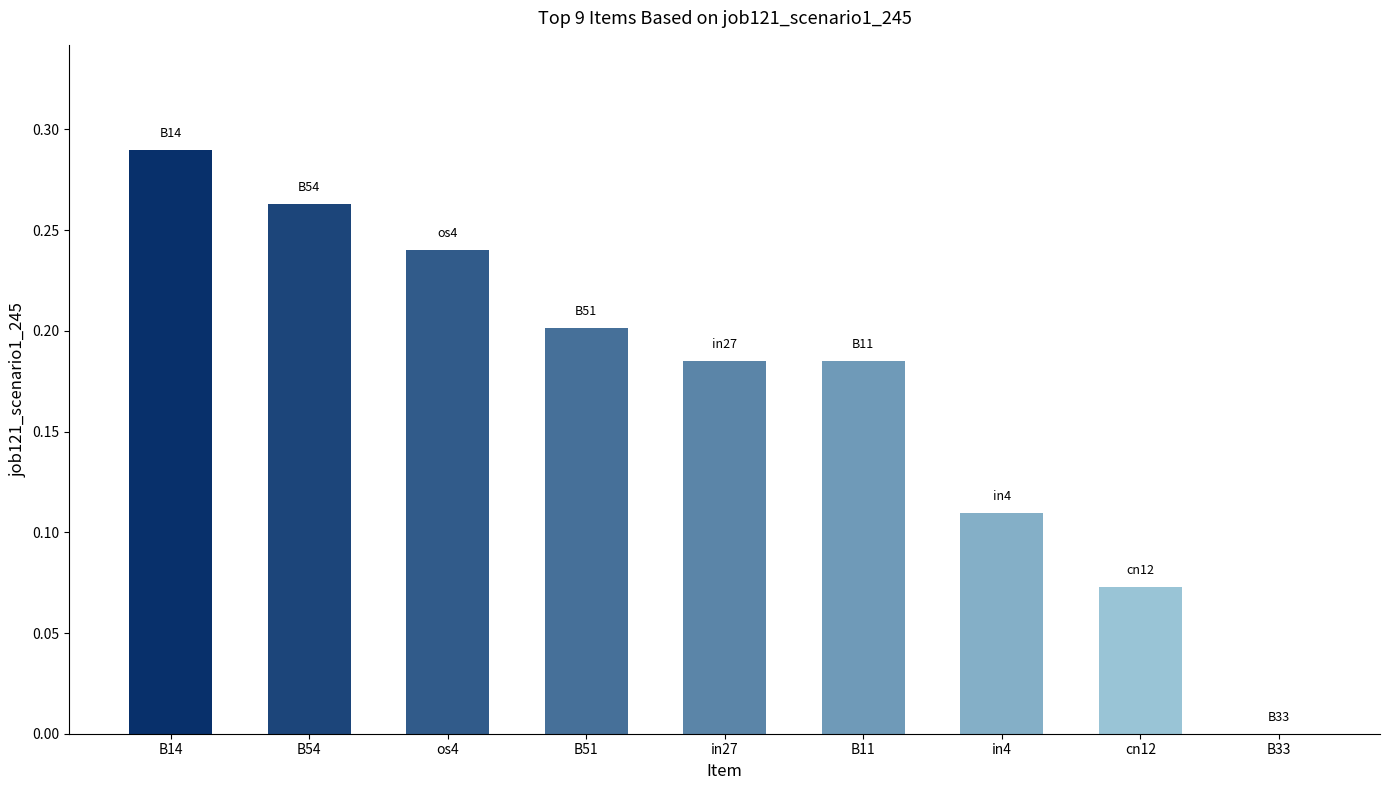

True or false: the data shows 0.2 at B11.

True